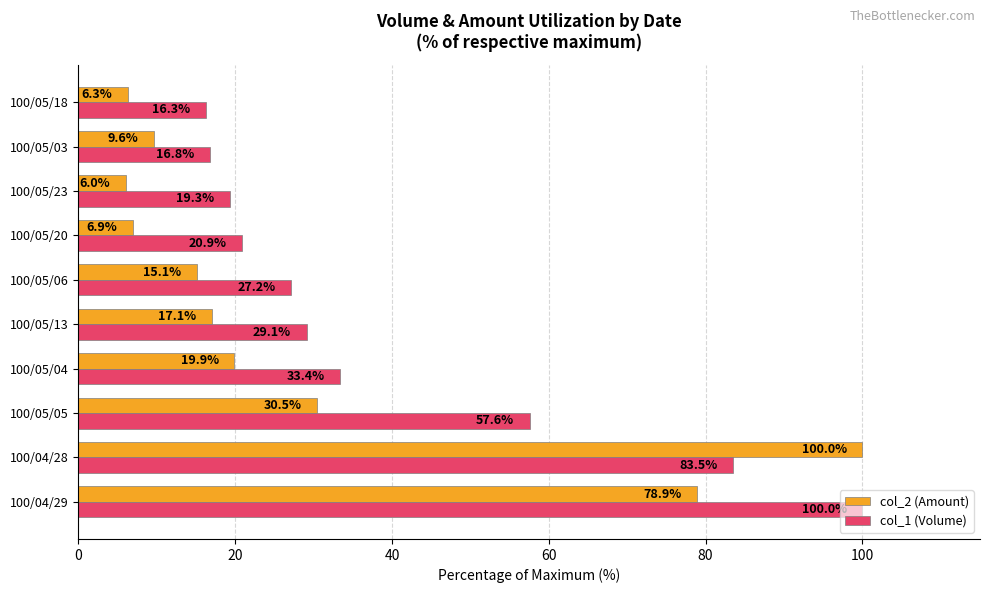

Rank the series by their average value, from lowest to highest.

col_2 (Amount), col_1 (Volume)